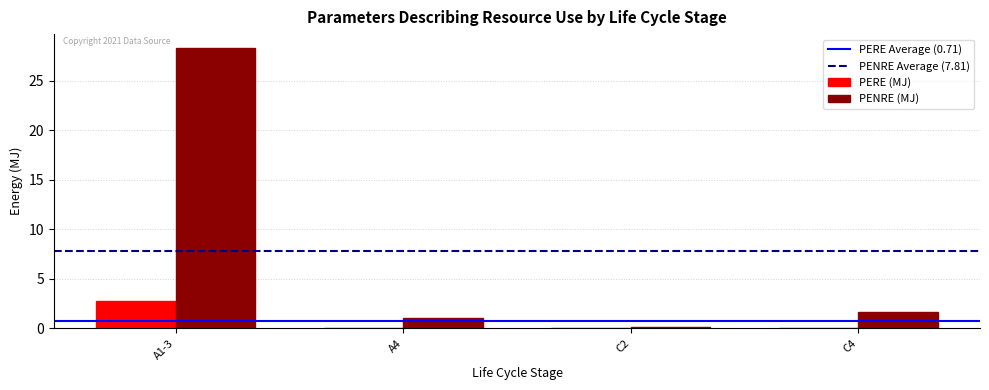

The PENRE (MJ) series shows 0.5 at C4. True or false?

False